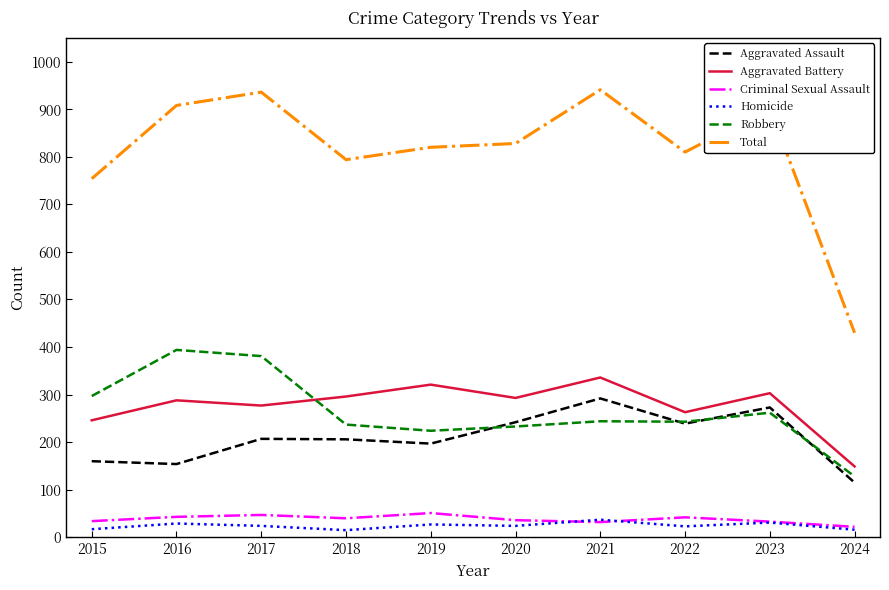

What is the maximum value for Criminal Sexual Assault?

51